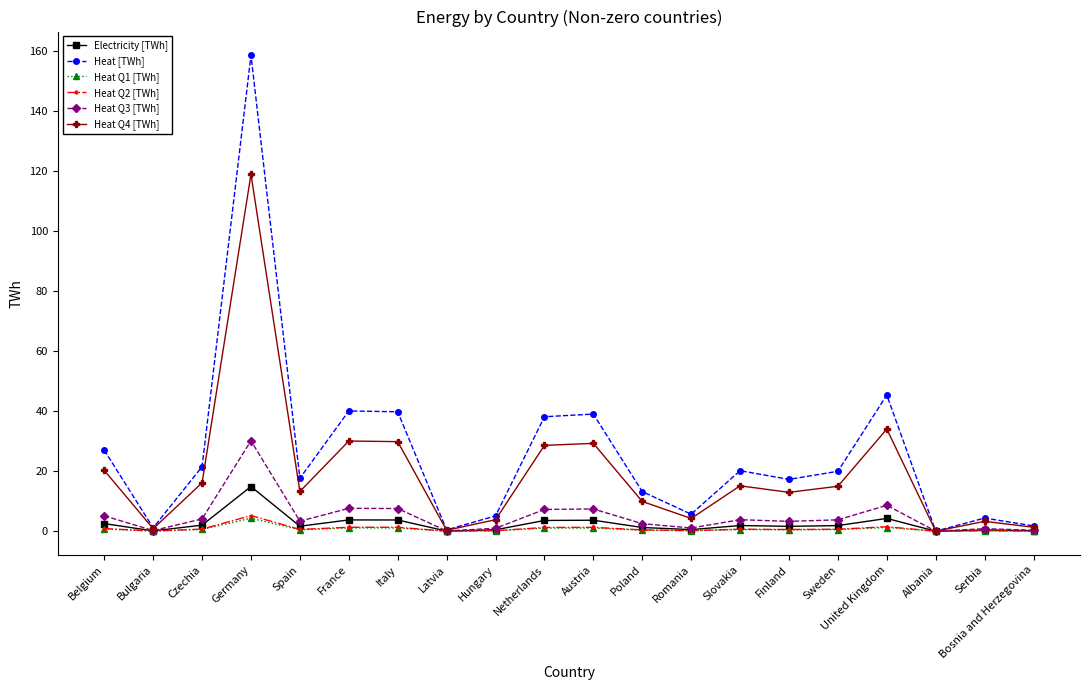

What is the sum of all Electricity [TWh] values?

48.4